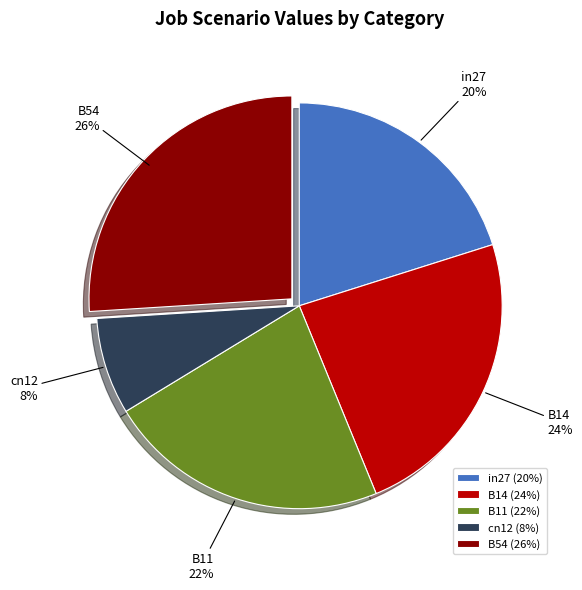

Does B54 account for over 50% of the chart?

No